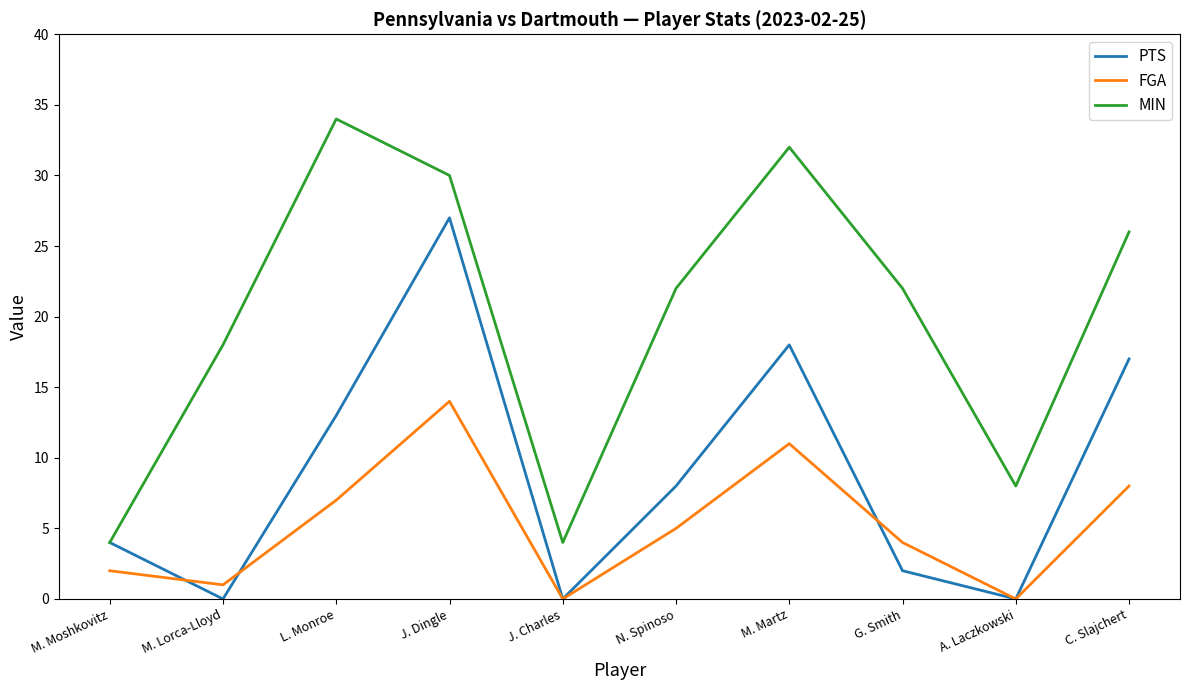

True or false: FGA and PTS intersect in this chart.

True